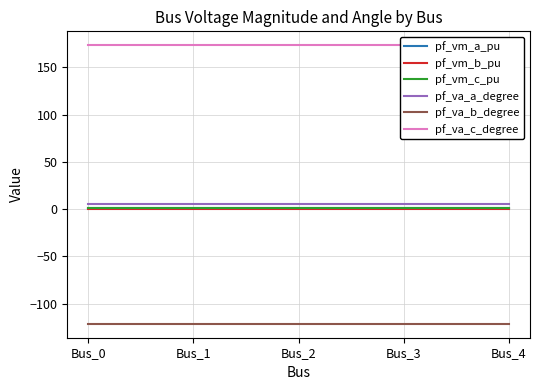

Is it true that pf_va_b_degree equals -121.3 at Bus_0?

True